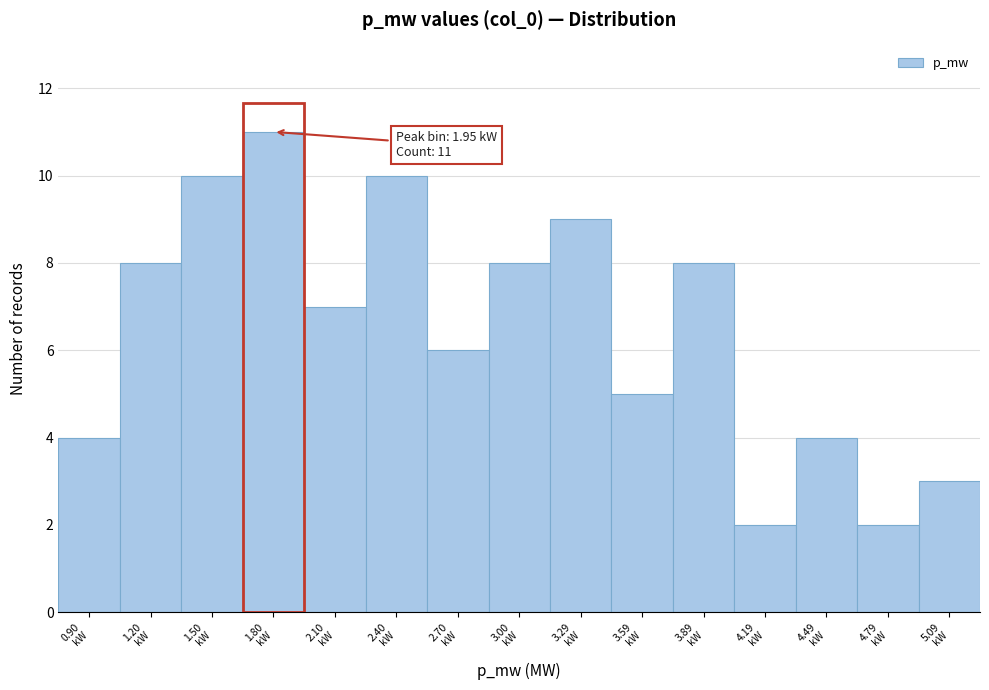

Reading left to right, transcribe all the data shown in this chart.

4	8	10	11	7	10	6	8	9	5	8	2	4	2	3